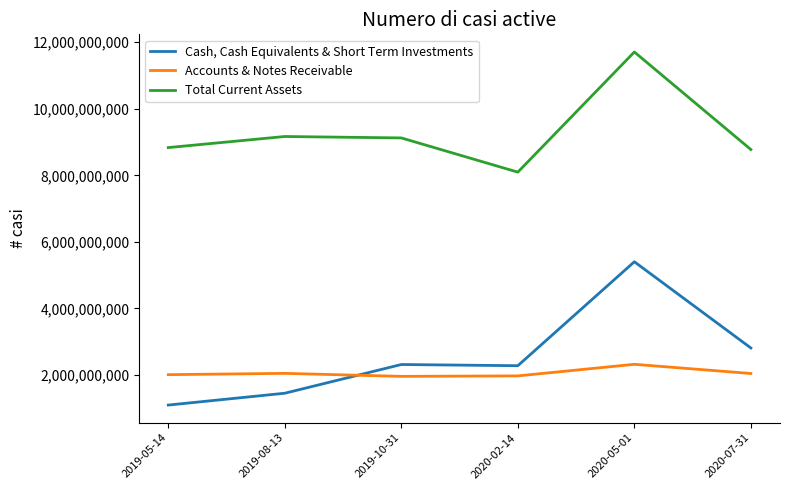

Rank the series at 2020-07-31 from highest to lowest value.

Total Current Assets, Cash, Cash Equivalents & Short Term Investments, Accounts & Notes Receivable